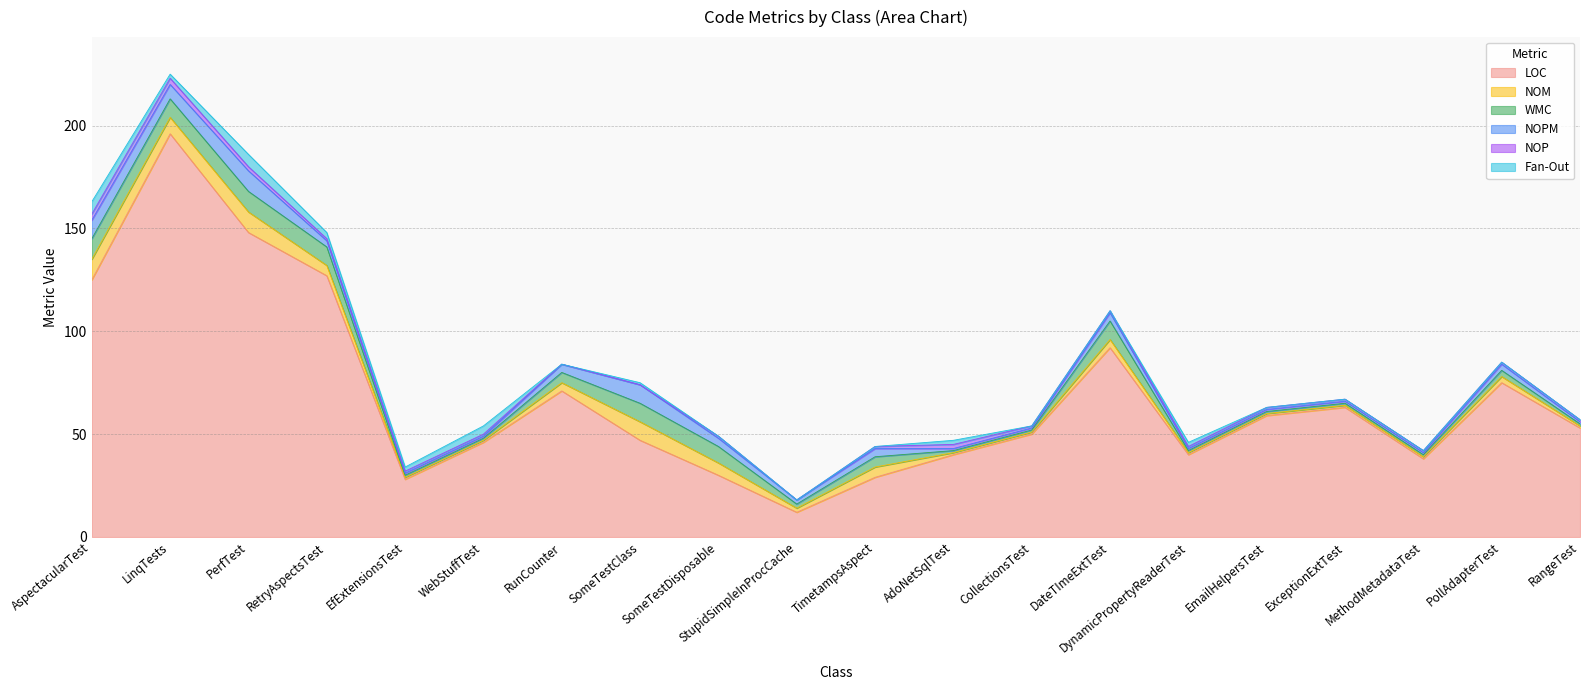

At which category is the sum across all series the highest?

LinqTests